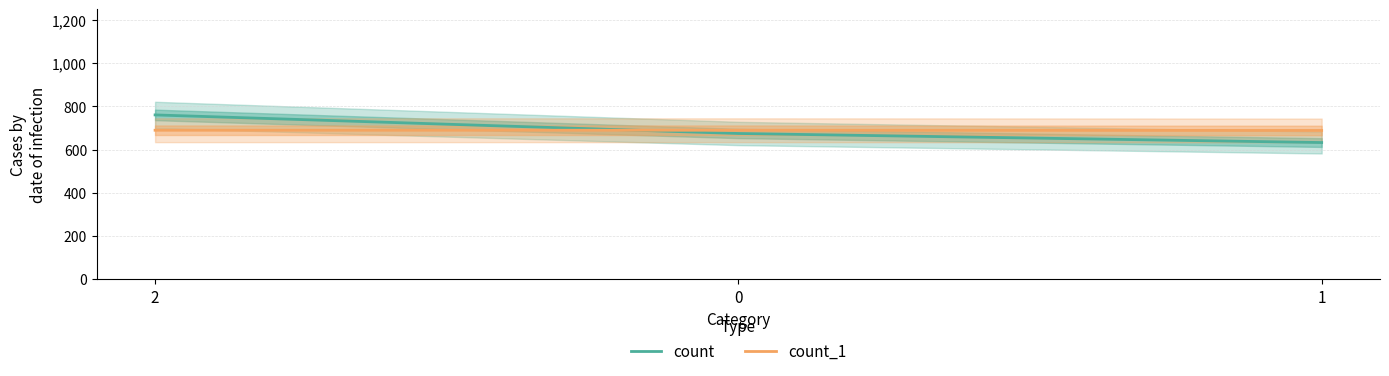

Is it true that count_1 equals 1139 at 1?

False